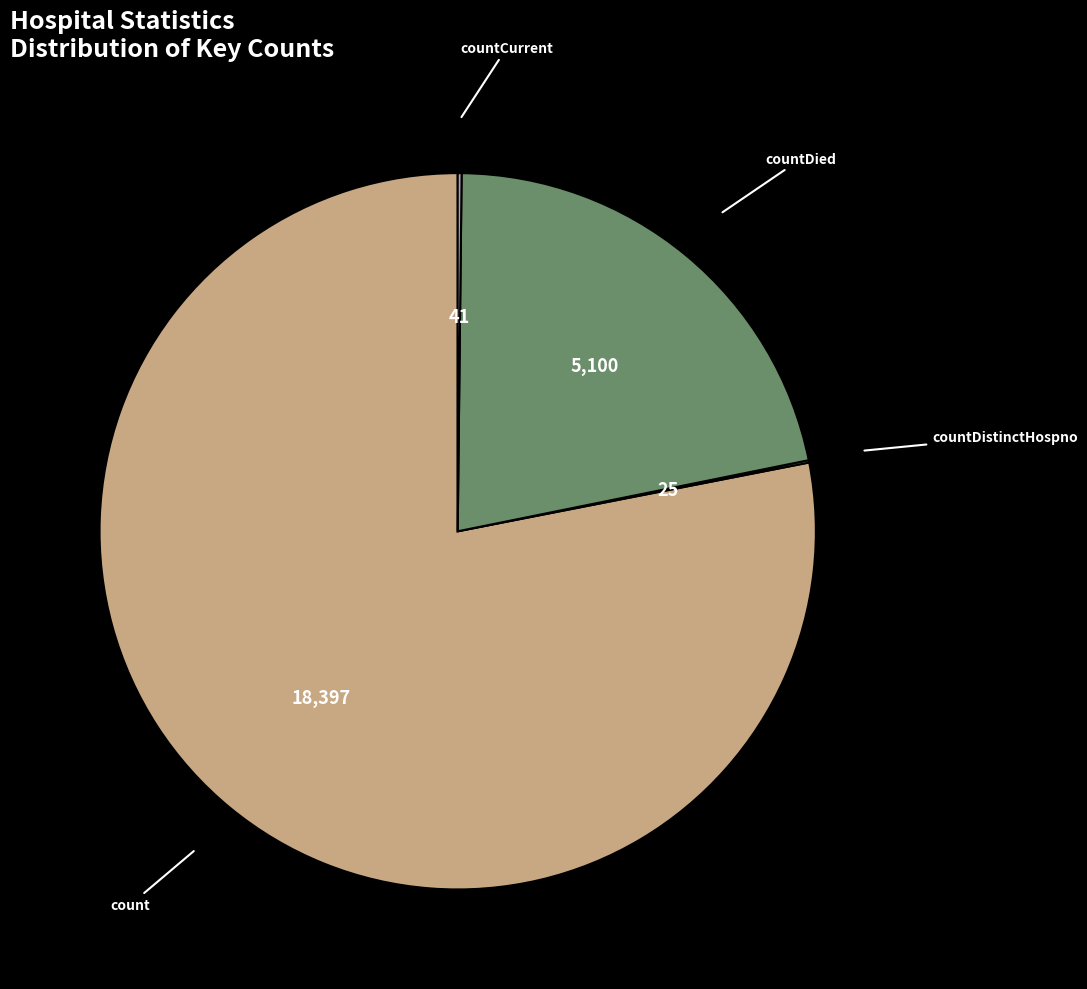

Does any single category account for the majority?

Yes